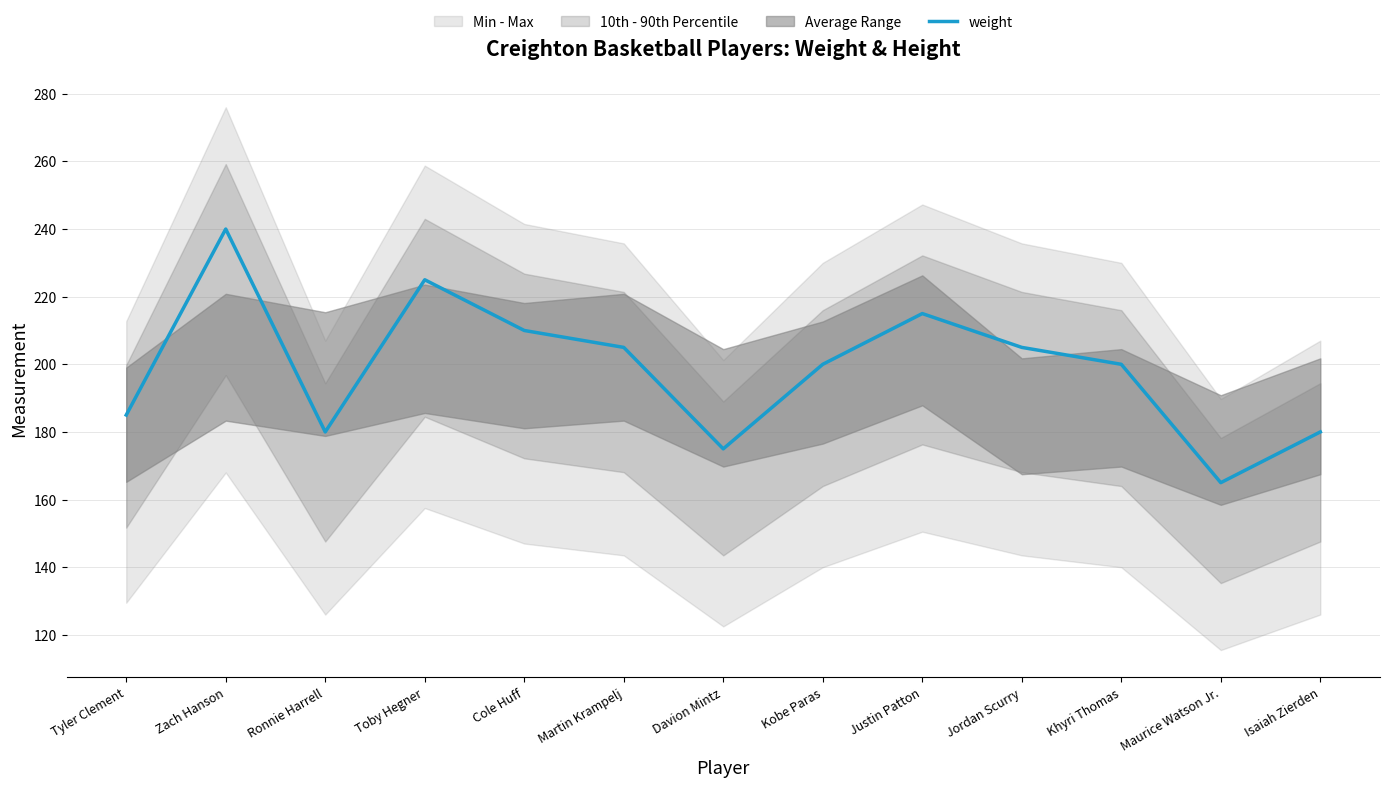

How many points are lower than both their immediate neighbors (excluding endpoints)?

3